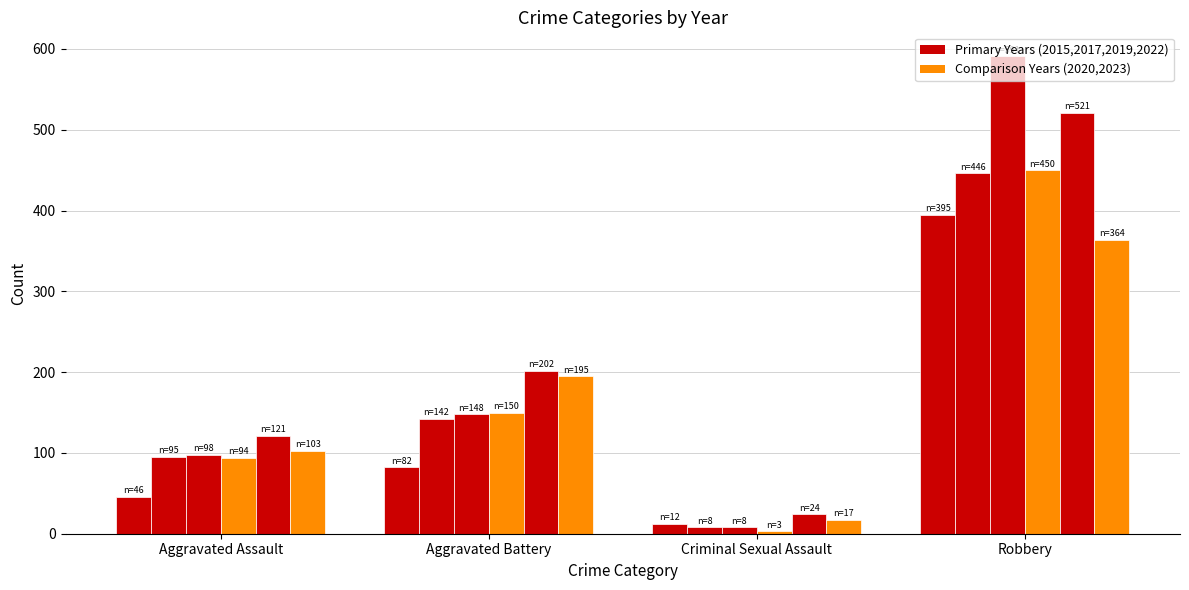

What is the minimum value shown in the chart?

3